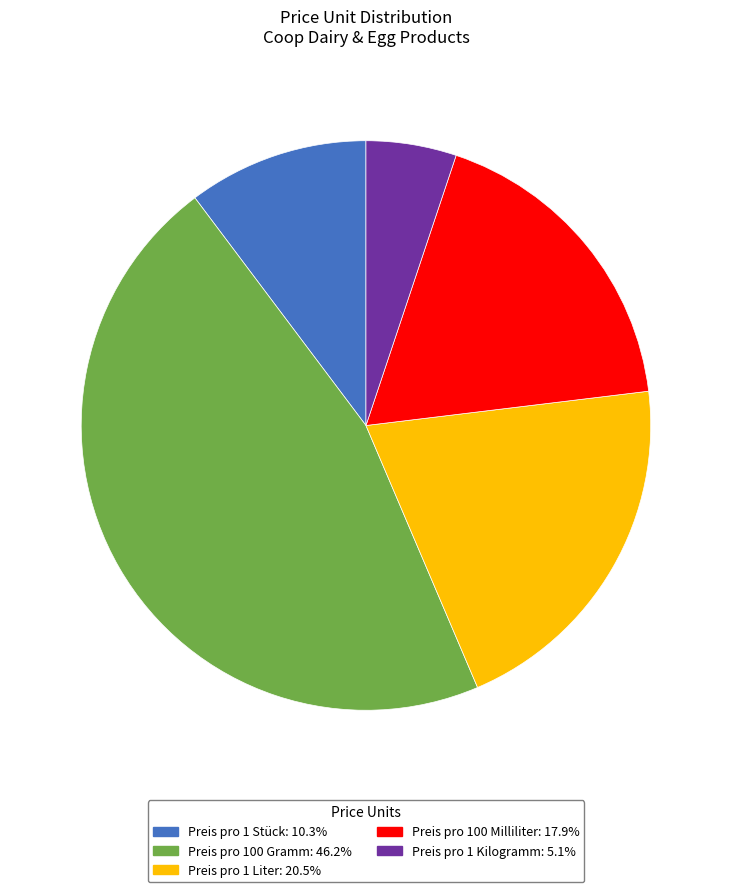

Is there a majority slice in this chart?

No